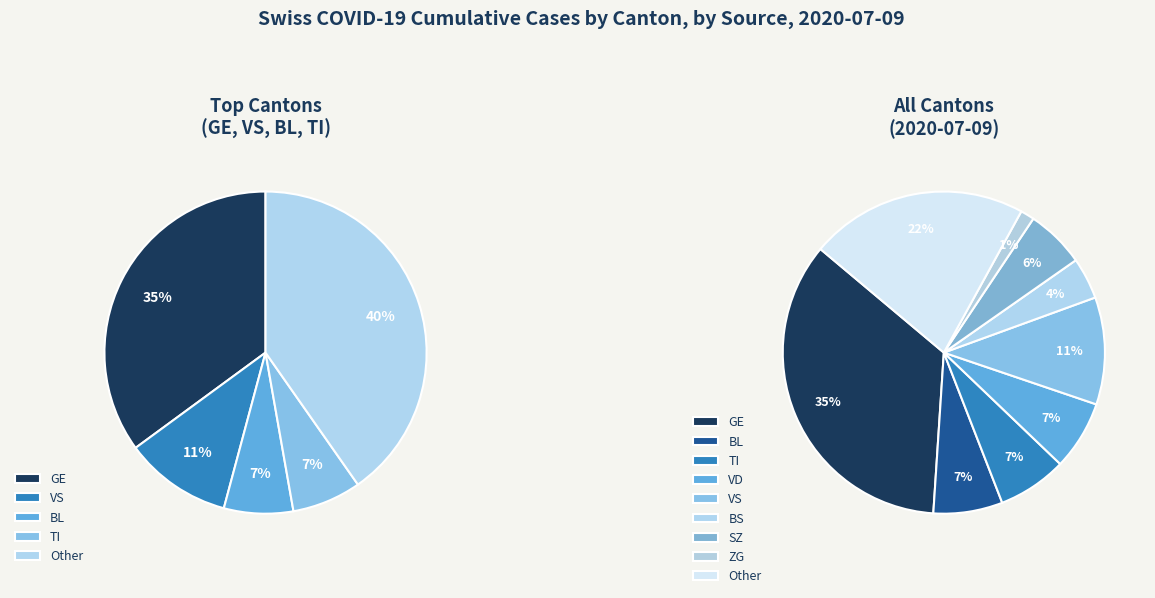

Count the number of slices in the pie.

9